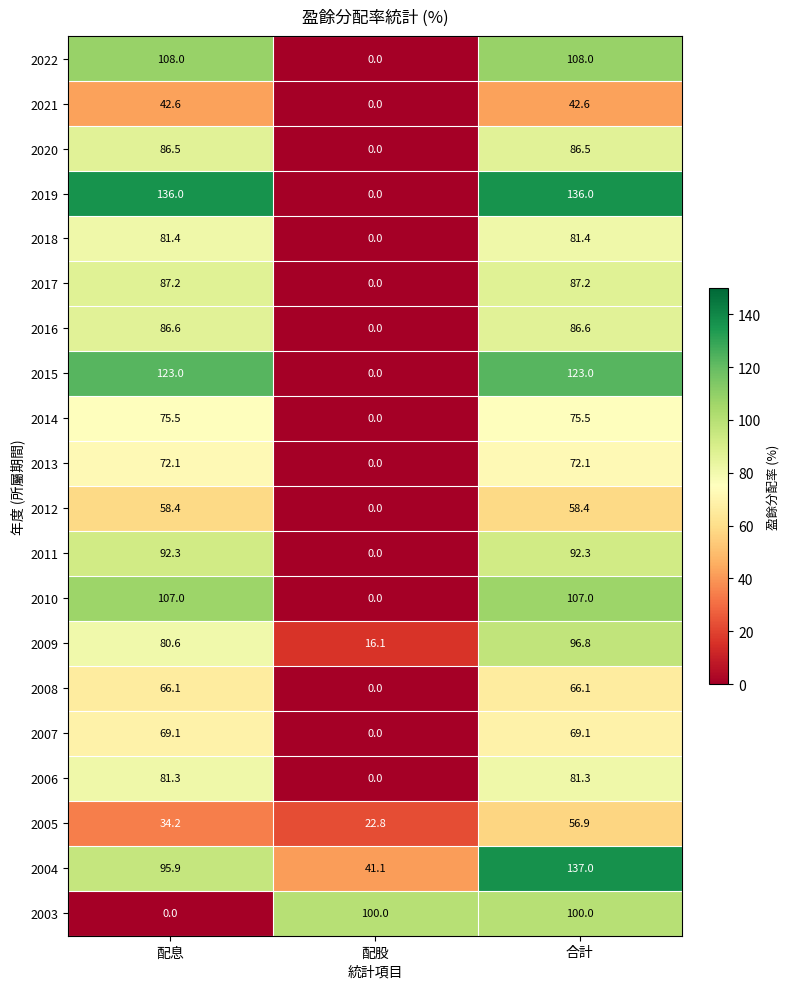

Is it true that 2016 equals 34.4 at 合計?

False